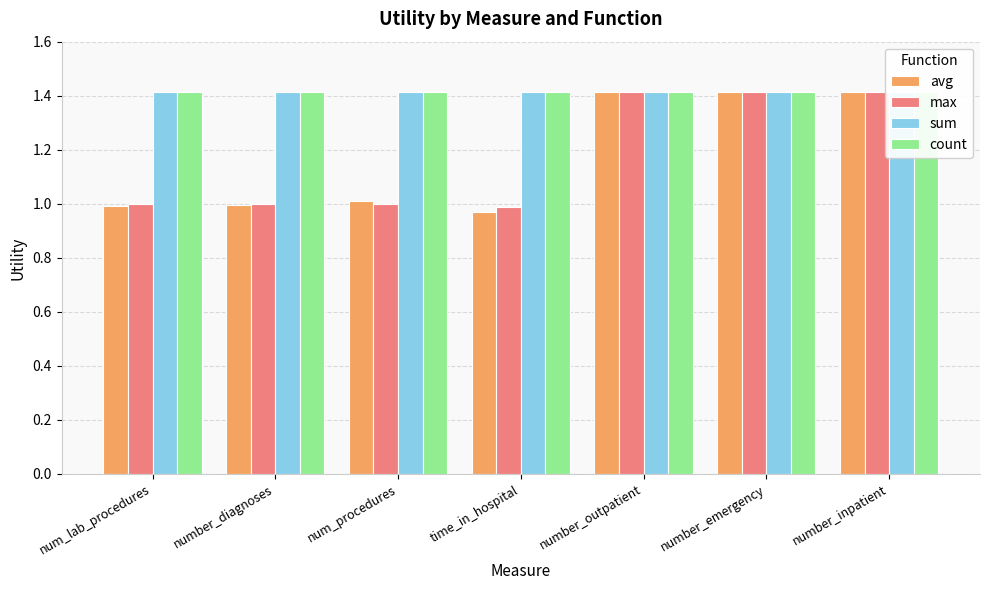

Which category has the highest value in the max series?

number_outpatient